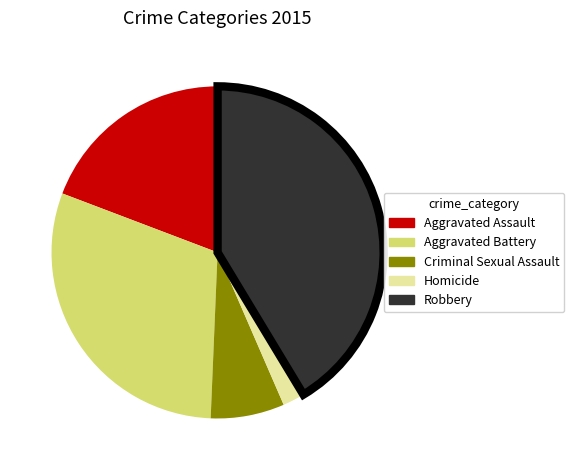

How many segments does this pie chart have?

5